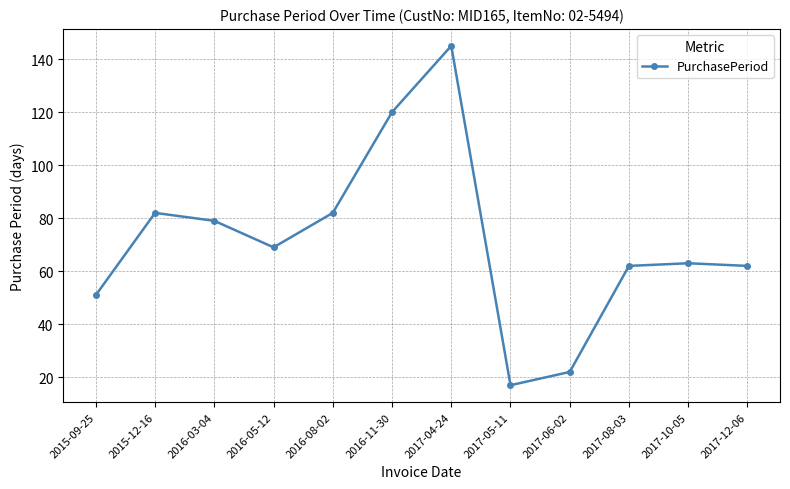

How many values are below 69?

6